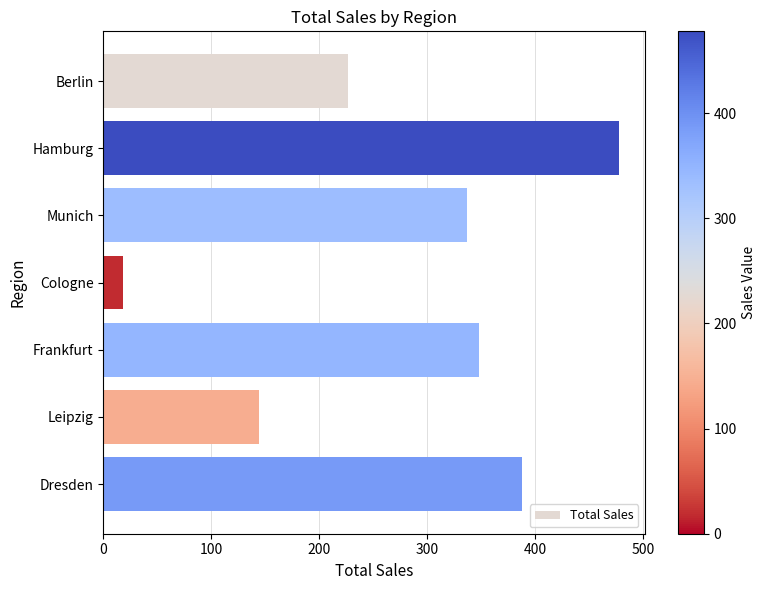

What is the difference between the second highest and second lowest values?

243.9